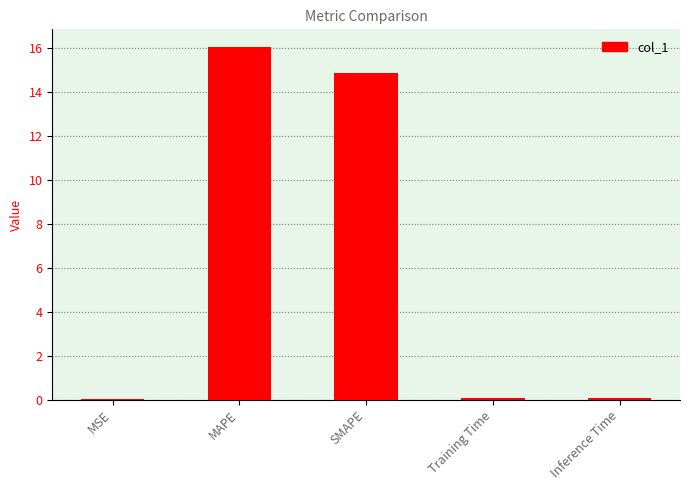

At which label is the value closest to 8?

SMAPE